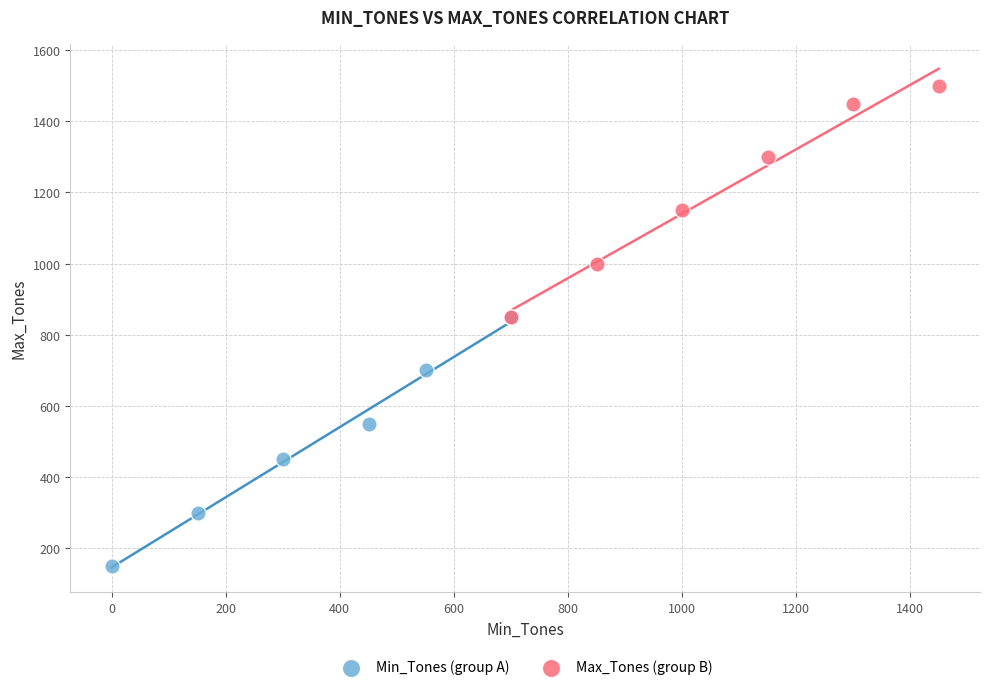

Which series reaches the minimum Y coordinate?

Min_Tones (group A)